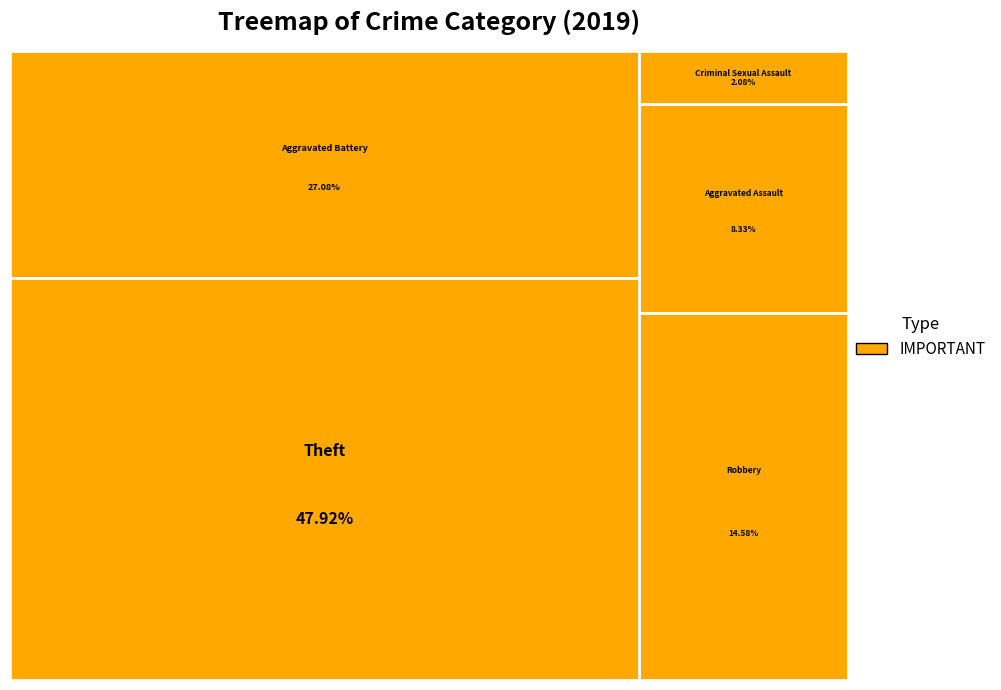

To the nearest percent, what percentage of the pie is Aggravated Assault?

8%